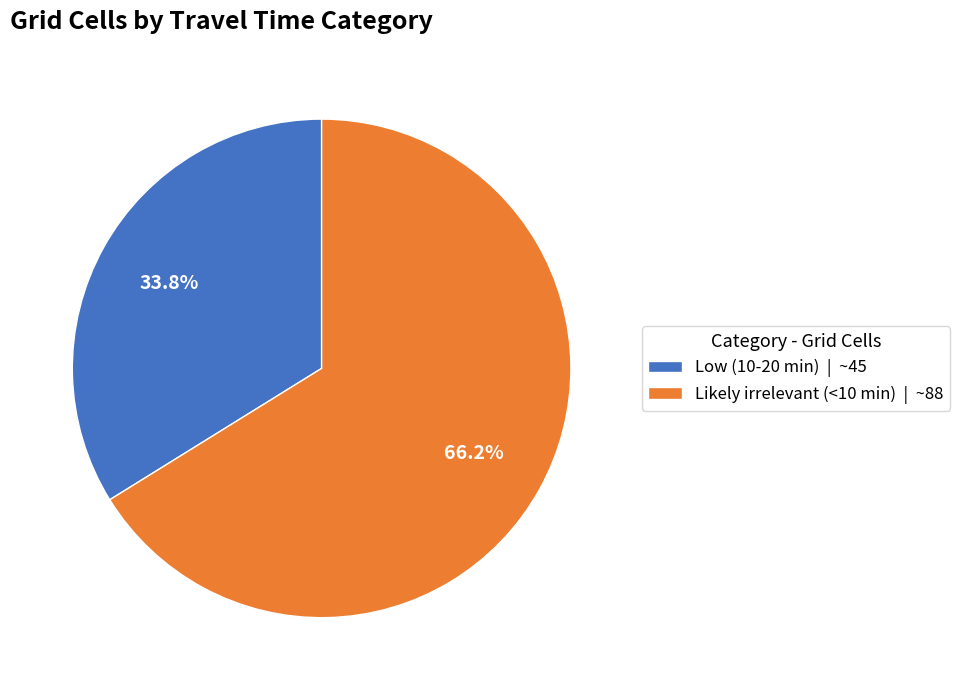

Between Low (10-20 min) and Likely irrelevant (<10 min), which is larger?

Likely irrelevant (<10 min)